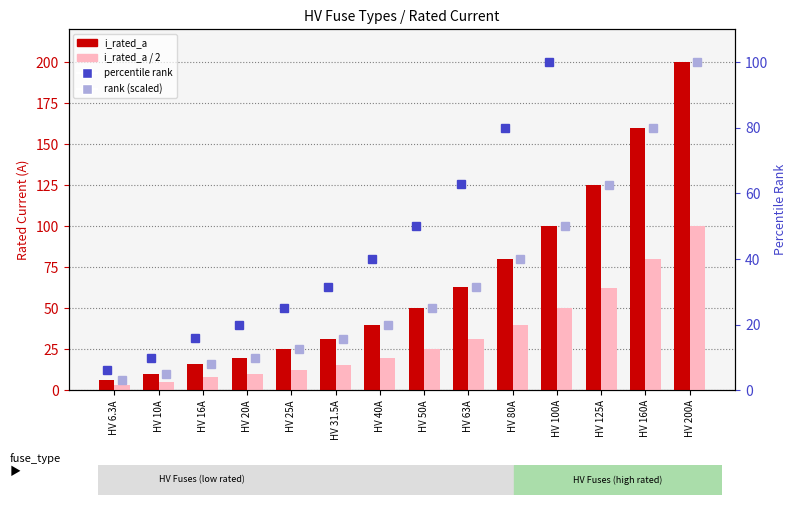

What is the total value across all series at HV 10A?

30.0